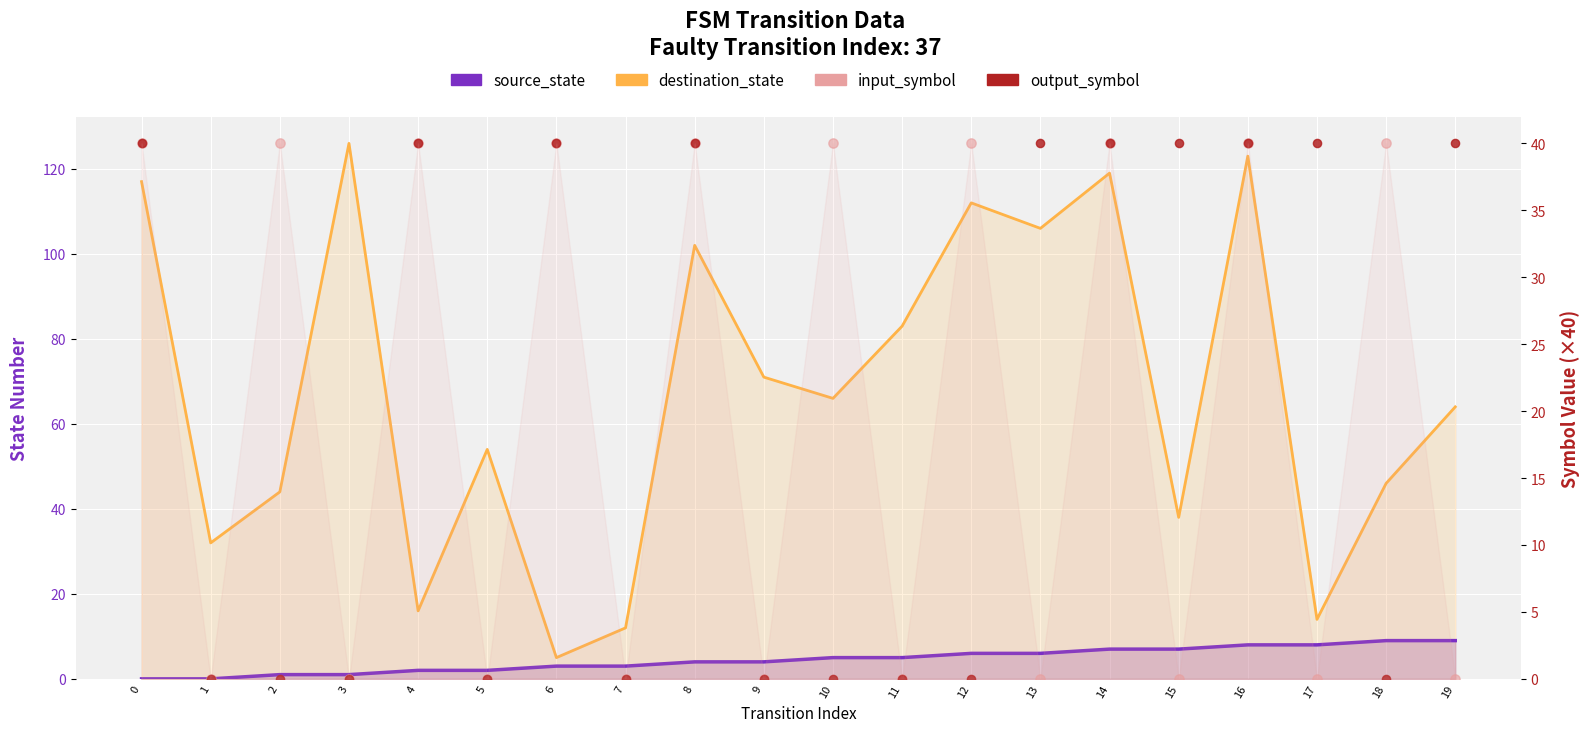

Which series contains the highest Y value?

destination_state